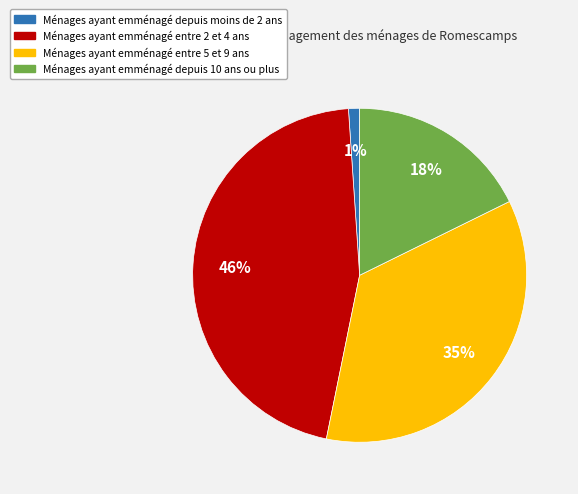

To the nearest percent, what is the average slice percentage?

25%